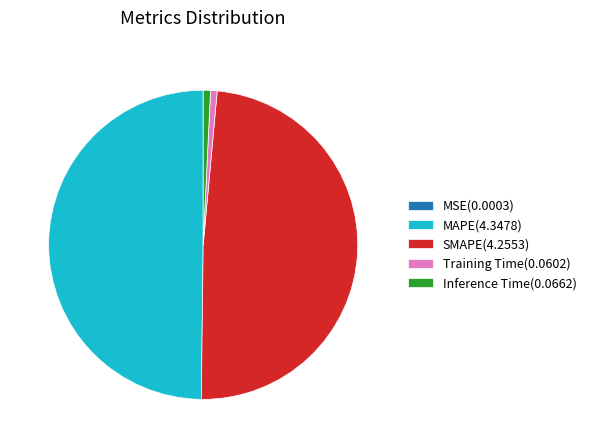

Does SMAPE(4.2553) account for over 50% of the chart?

No